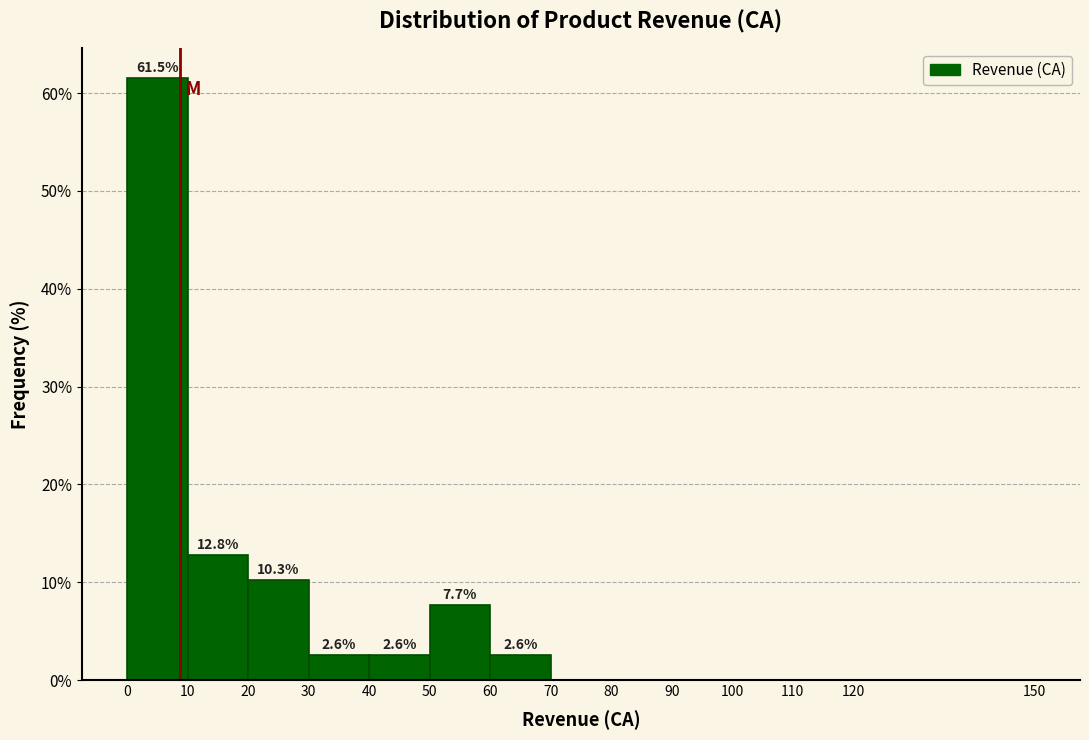

Which range on the x-axis has the tallest bar?

0 to 10